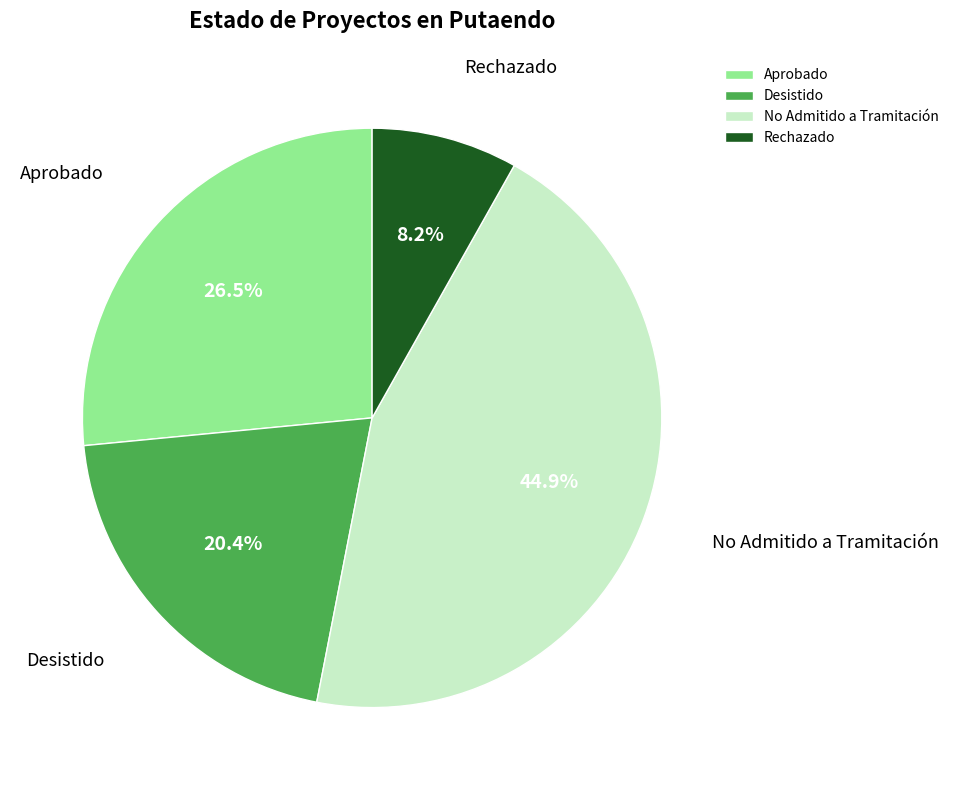

Approximately how many times larger is the value at Aprobado compared to Desistido?

1.3